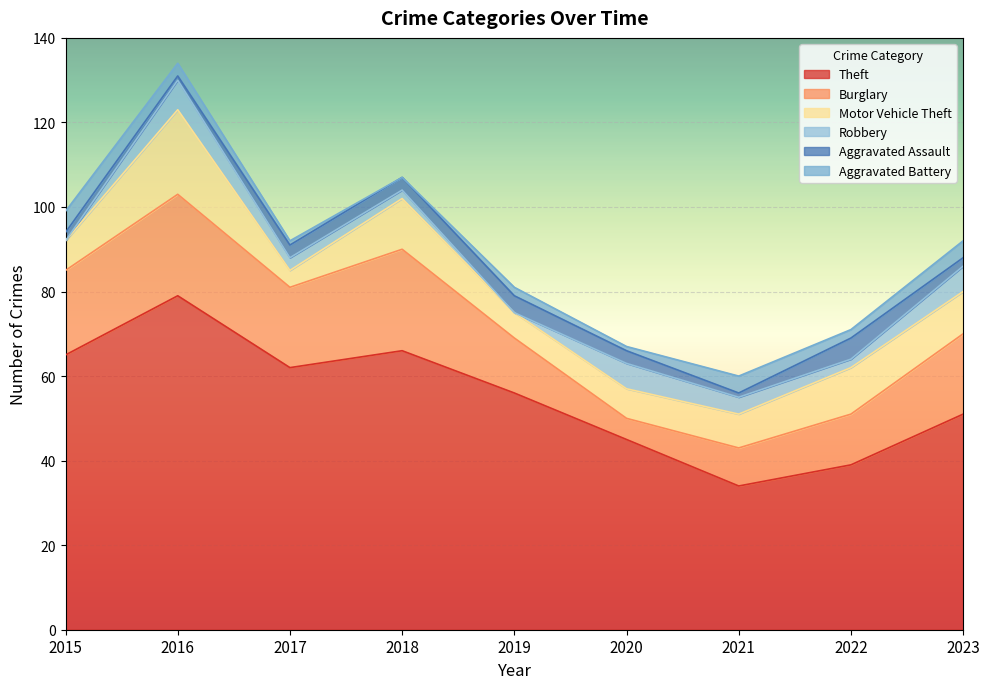

What is the value of the Motor Vehicle Theft point at the 1st from the left?

7